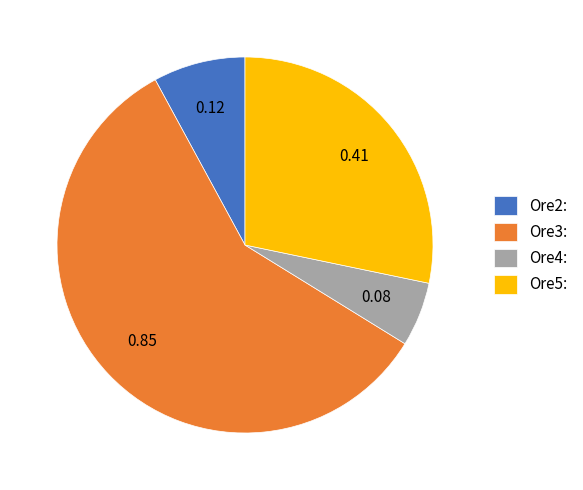

The Ore4: slice represents 1% of the pie. True or false?

False